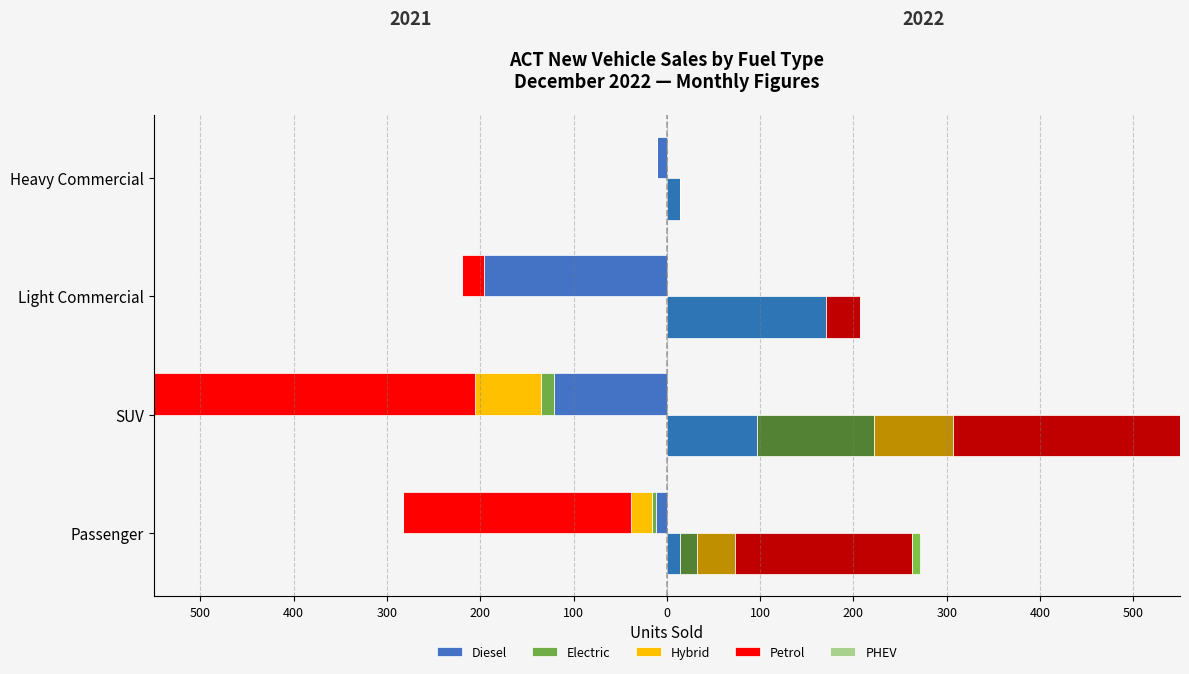

Between SUV and Light Commercial, which is larger?

Light Commercial